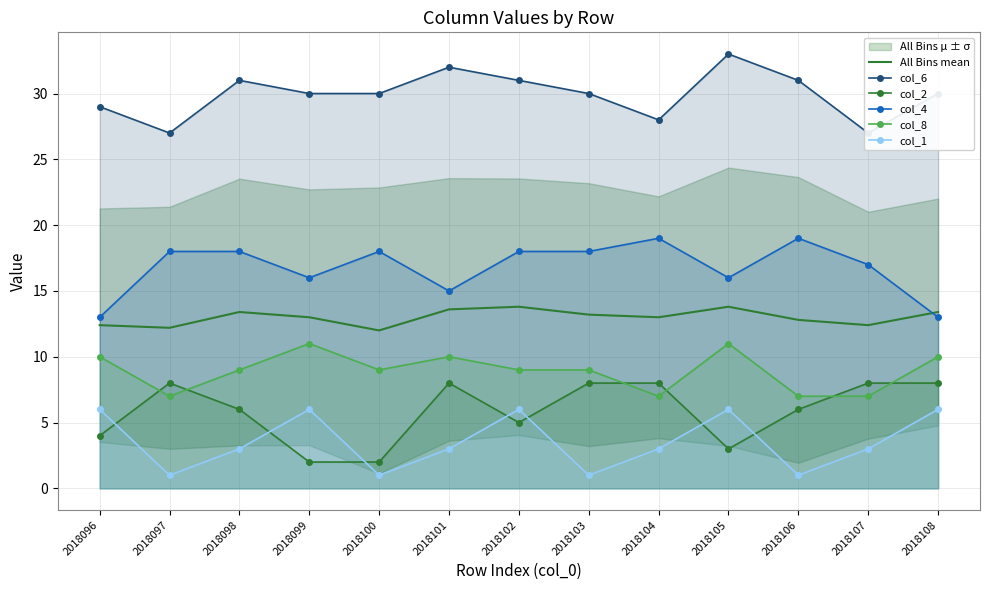

How many lines are shown in the chart?

6